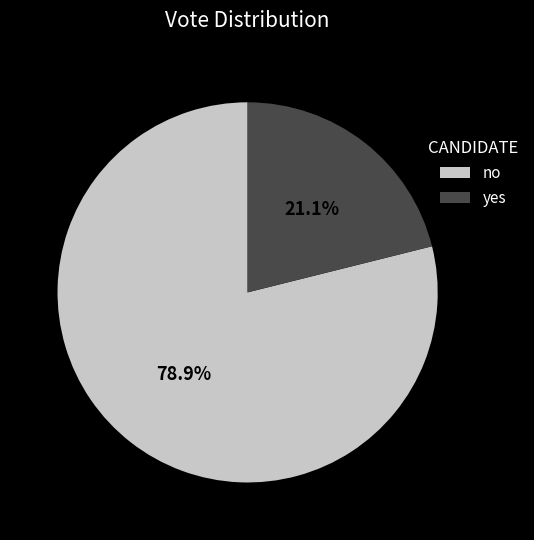

To the nearest percent, what is the difference between the no and yes slice percentages?

58%